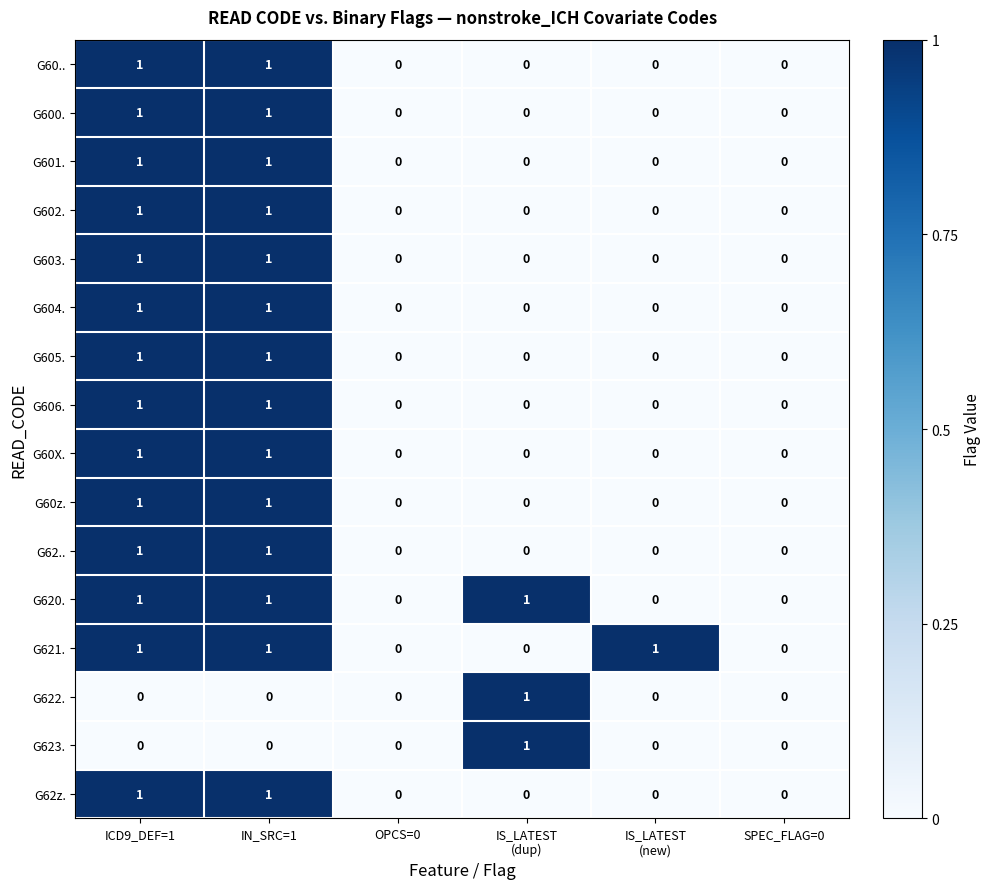

How many G604. values are between 0 and 1?

6